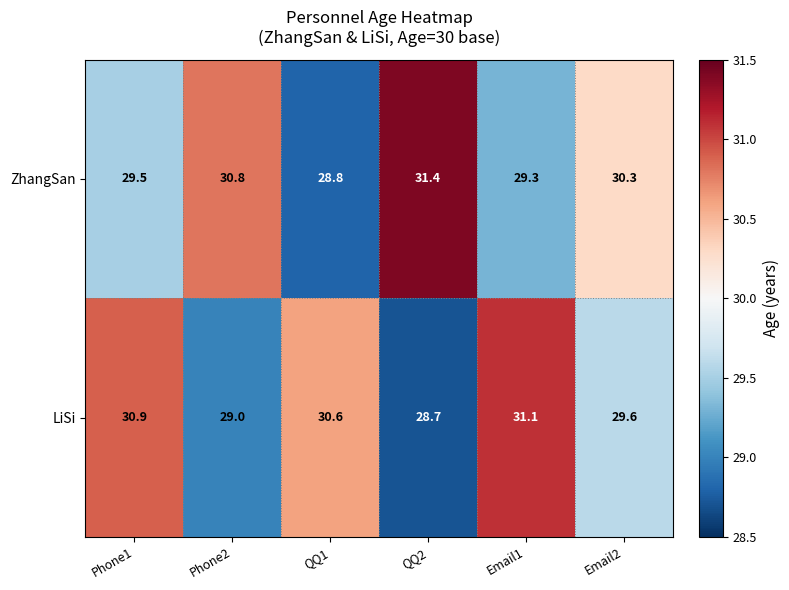

List the series in order of their overall mean, highest first.

ZhangSan, LiSi